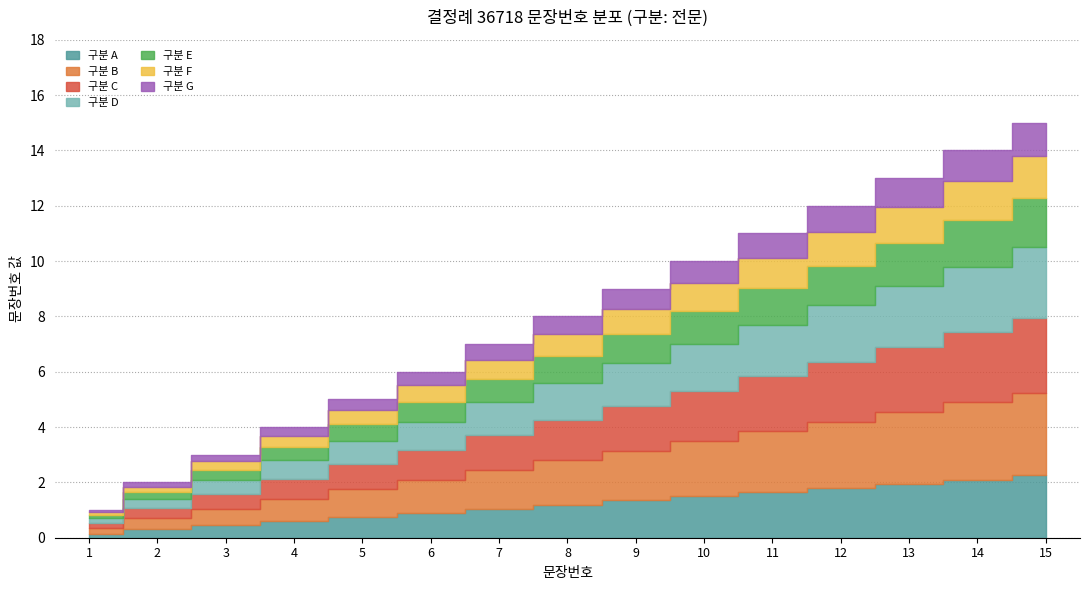

What is the change in value from 5 to 11?

+6